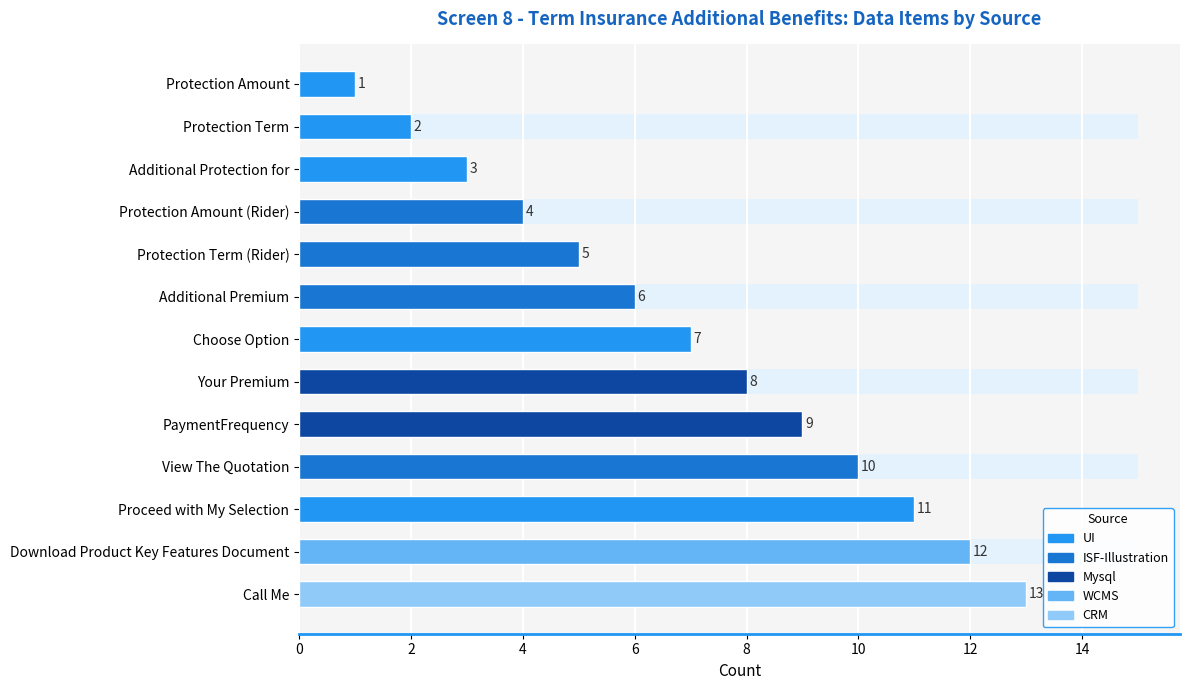

What is the label of the 9th bar from the right?

Protection Term (Rider)